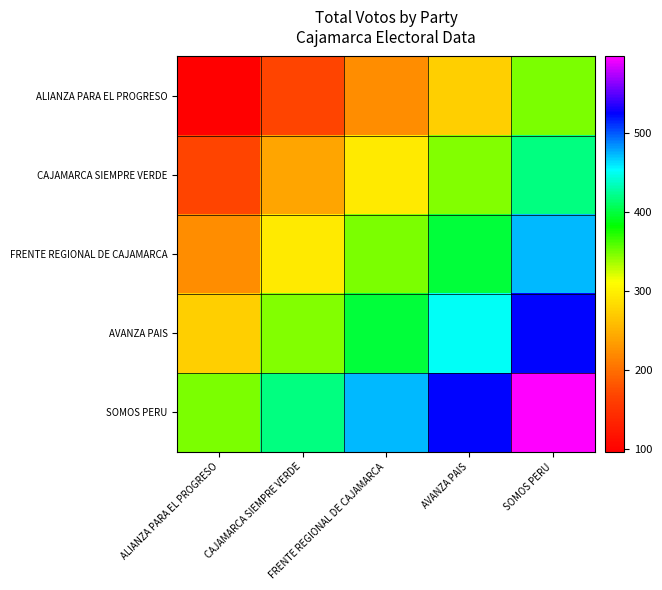

Reading right to left, what are all the values shown in this chart?

ALIANZA PARA EL PROGRESO: SOMOS PERU=346.5	AVANZA PAIS=274.0	FRENTE REGIONAL DE CAJAMARCA=222.0	CAJAMARCA SIEMPRE VERDE=169.0	ALIANZA PARA EL PROGRESO=97.0
CAJAMARCA SIEMPRE VERDE: SOMOS PERU=418.5	AVANZA PAIS=346.0	FRENTE REGIONAL DE CAJAMARCA=294.0	CAJAMARCA SIEMPRE VERDE=241.0	ALIANZA PARA EL PROGRESO=169.0
FRENTE REGIONAL DE CAJAMARCA: SOMOS PERU=471.5	AVANZA PAIS=399.0	FRENTE REGIONAL DE CAJAMARCA=347.0	CAJAMARCA SIEMPRE VERDE=294.0	ALIANZA PARA EL PROGRESO=222.0
AVANZA PAIS: SOMOS PERU=523.5	AVANZA PAIS=451.0	FRENTE REGIONAL DE CAJAMARCA=399.0	CAJAMARCA SIEMPRE VERDE=346.0	ALIANZA PARA EL PROGRESO=274.0
SOMOS PERU: SOMOS PERU=596.0	AVANZA PAIS=523.5	FRENTE REGIONAL DE CAJAMARCA=471.5	CAJAMARCA SIEMPRE VERDE=418.5	ALIANZA PARA EL PROGRESO=346.5